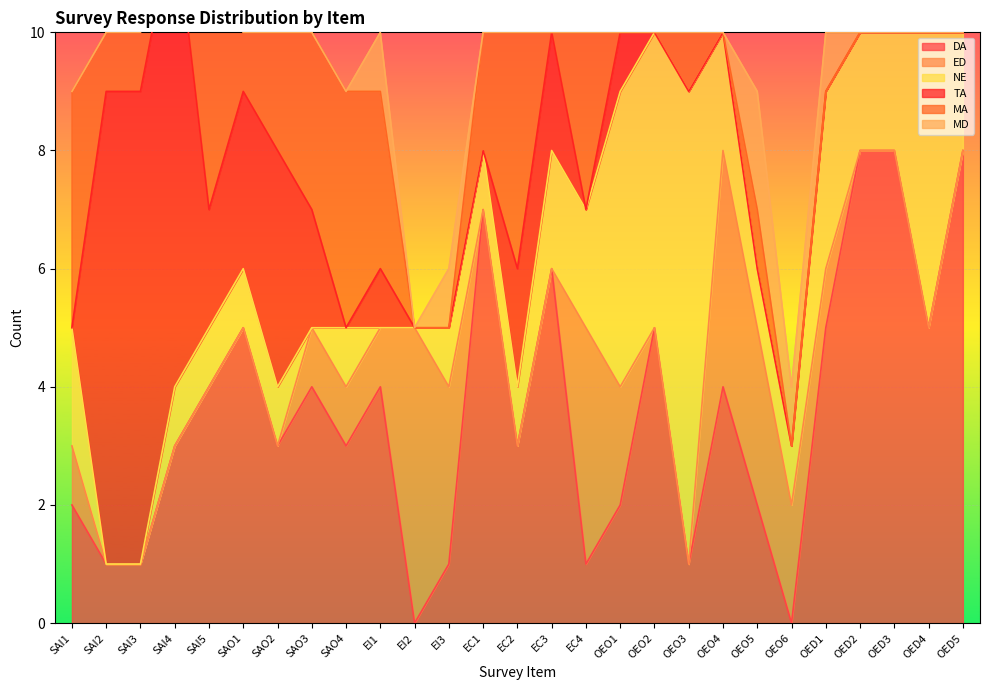

How many intersections are there between ED and NE?

6